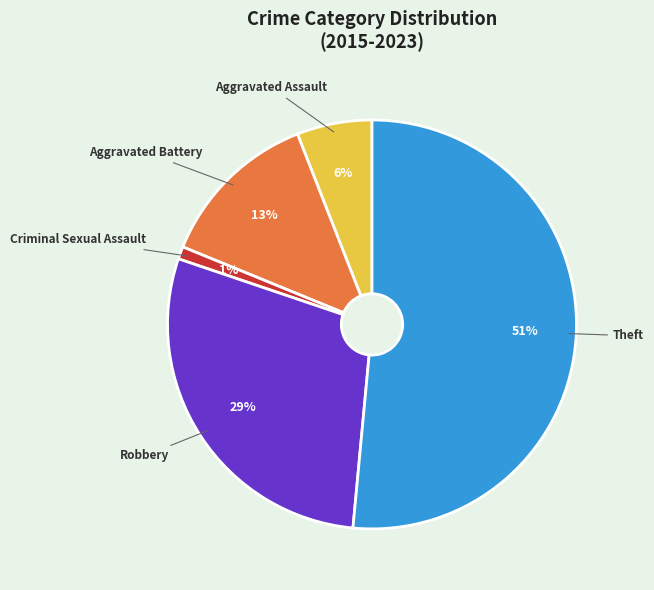

To the nearest percent, what is the difference between the largest and smallest slice percentages?

50%